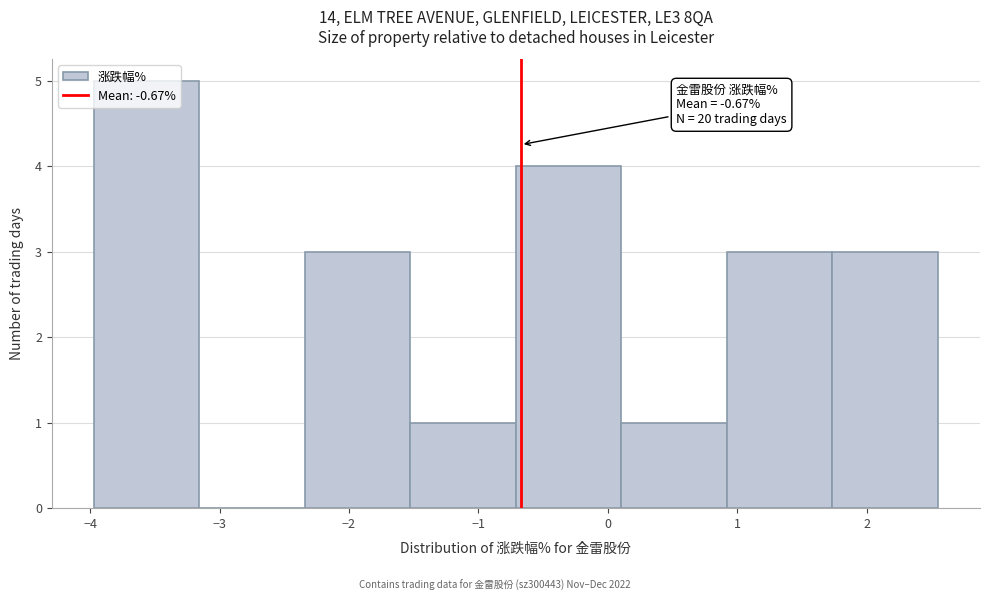

Over which range of the x-axis is the bar tallest?

-4.0 to -3.2